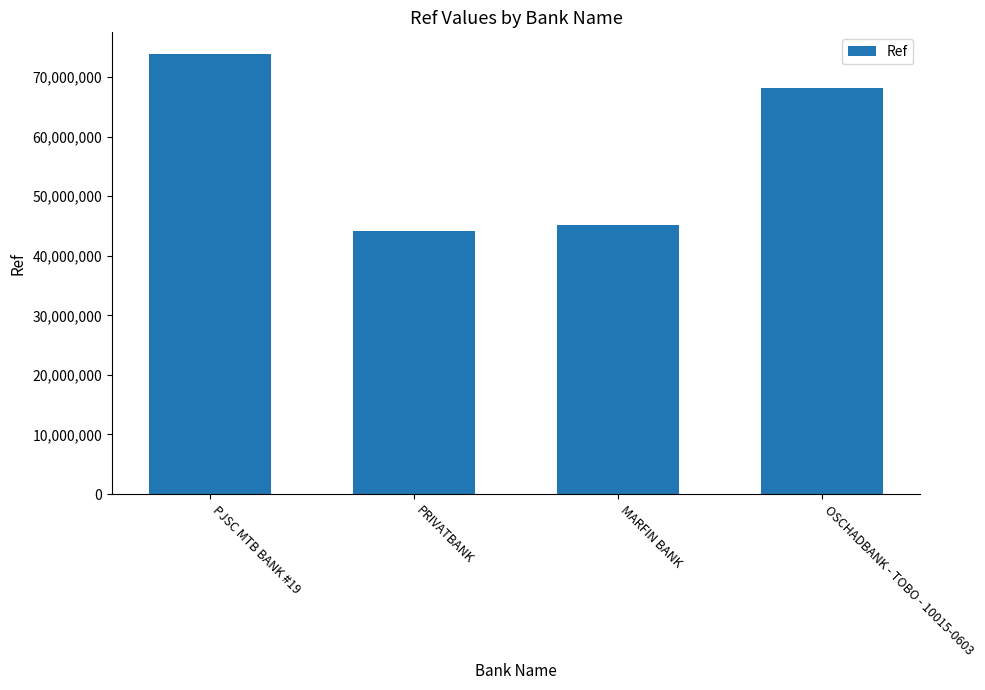

What is the change in value from PJSC MTB BANK #19 to MARFIN BANK?

-28681895